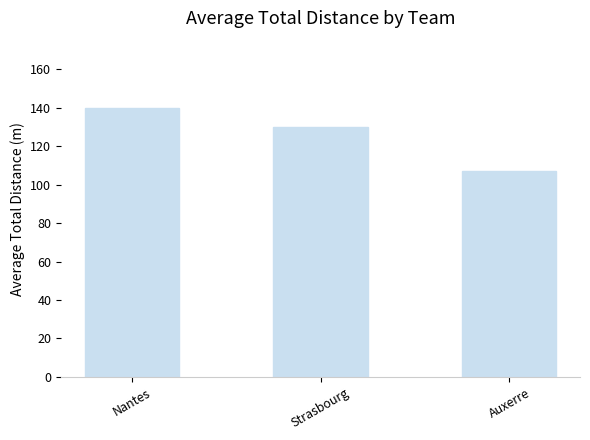

Rank the categories by value from highest to lowest.

Nantes, Strasbourg, Auxerre